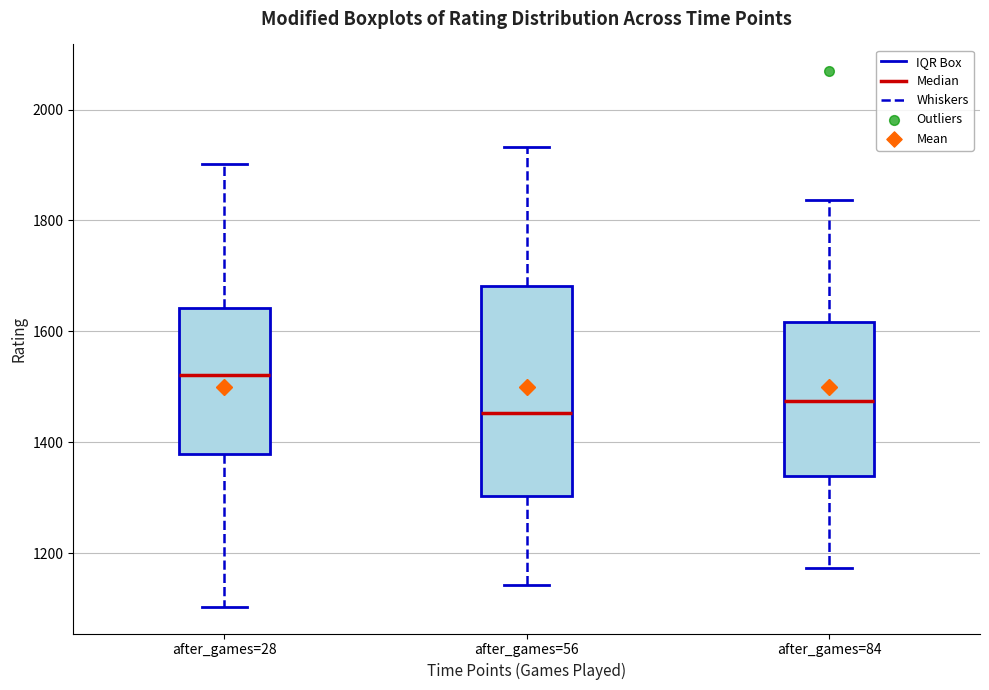

Reading left to right, transcribe this box plot: for each box, give where its median line is, the range the box spans, and where its two whiskers end, as read against the y-axis. The values are not printed on the chart, so give them approximately, as read against the axis.

after_games=28: median 1520, box 1380 to 1640, whiskers 1100 to 1900
after_games=56: median 1460, box 1300 to 1680, whiskers 1140 to 1940
after_games=84: median 1480, box 1340 to 1620, whiskers 1180 to 1840